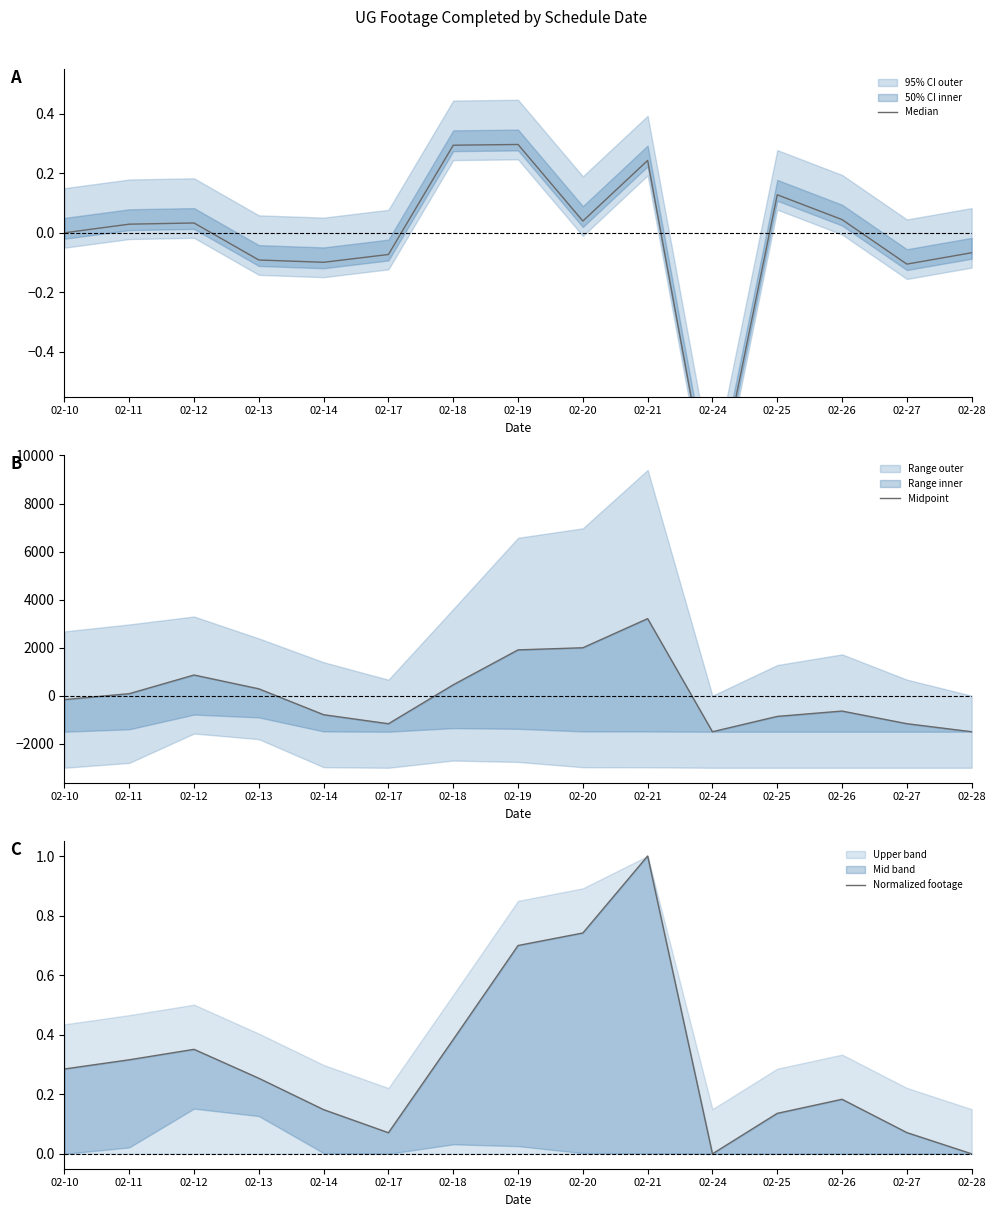

Read the Median value at 02-21.

0.2